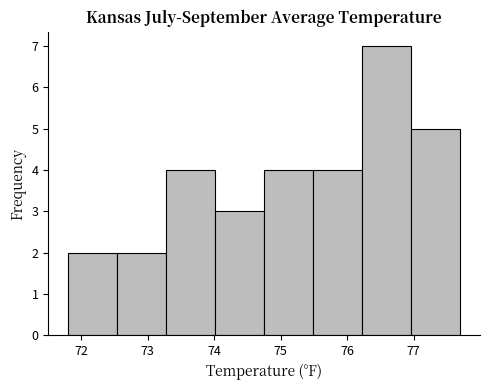

Reading left to right, list every bar in this chart as the range it spans on the x-axis followed by its height. Neither the bar edges nor the heights are printed on the chart, so give them approximately, as read against the axes.

71.8 to 72.5: 2
72.5 to 73.3: 2
73.3 to 74.0: 4
74.0 to 74.8: 3
74.8 to 75.5: 4
75.5 to 76.2: 4
76.2 to 77.0: 7
77.0 to 77.7: 5